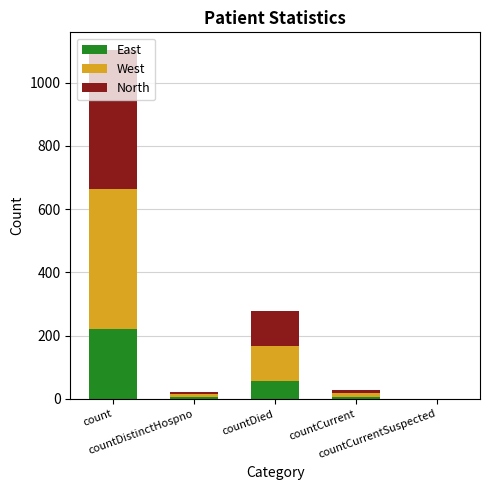

Does the chart contain stacked bars?

Yes